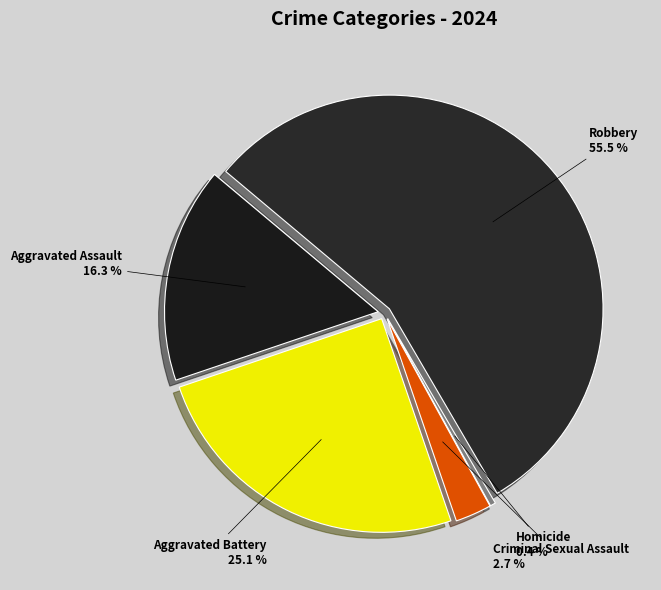

How many segments does this pie chart have?

5